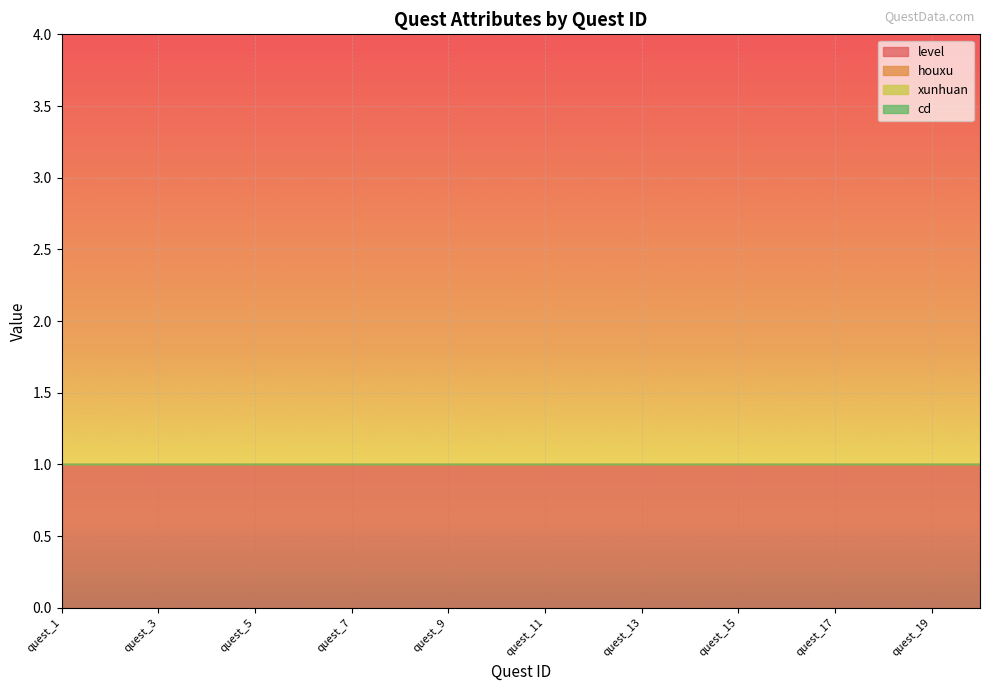

Reading right to left, extract all data points from this chart.

level: 1	1	1	1	1	1	1	1	1	1	1	1	1	1	1	1	1	1	1	1
houxu: 0	0	0	0	0	0	0	0	0	0	0	0	0	0	0	0	0	0	0	0
xunhuan: 0	0	0	0	0	0	0	0	0	0	0	0	0	0	0	0	0	0	0	0
cd: 0	0	0	0	0	0	0	0	0	0	0	0	0	0	0	0	0	0	0	0